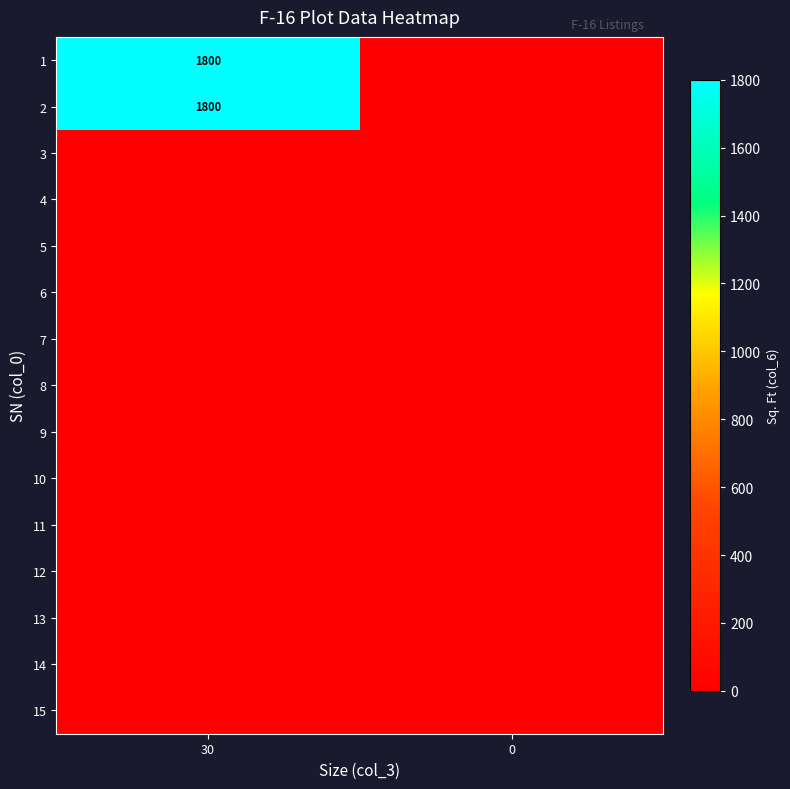

Count the number of categories in the chart.

2